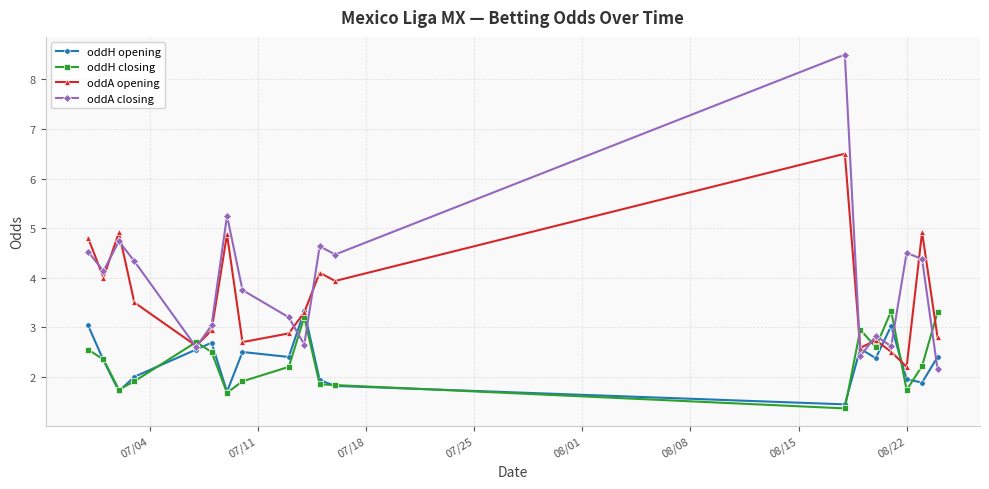

What is the value of the oddA closing point at the 12th from the left?

4.5